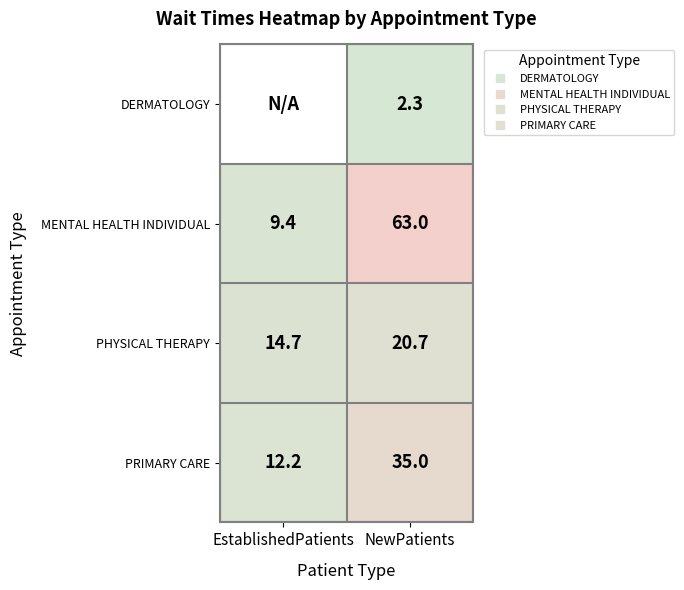

Which series has the widest spread of values?

MENTAL HEALTH INDIVIDUAL